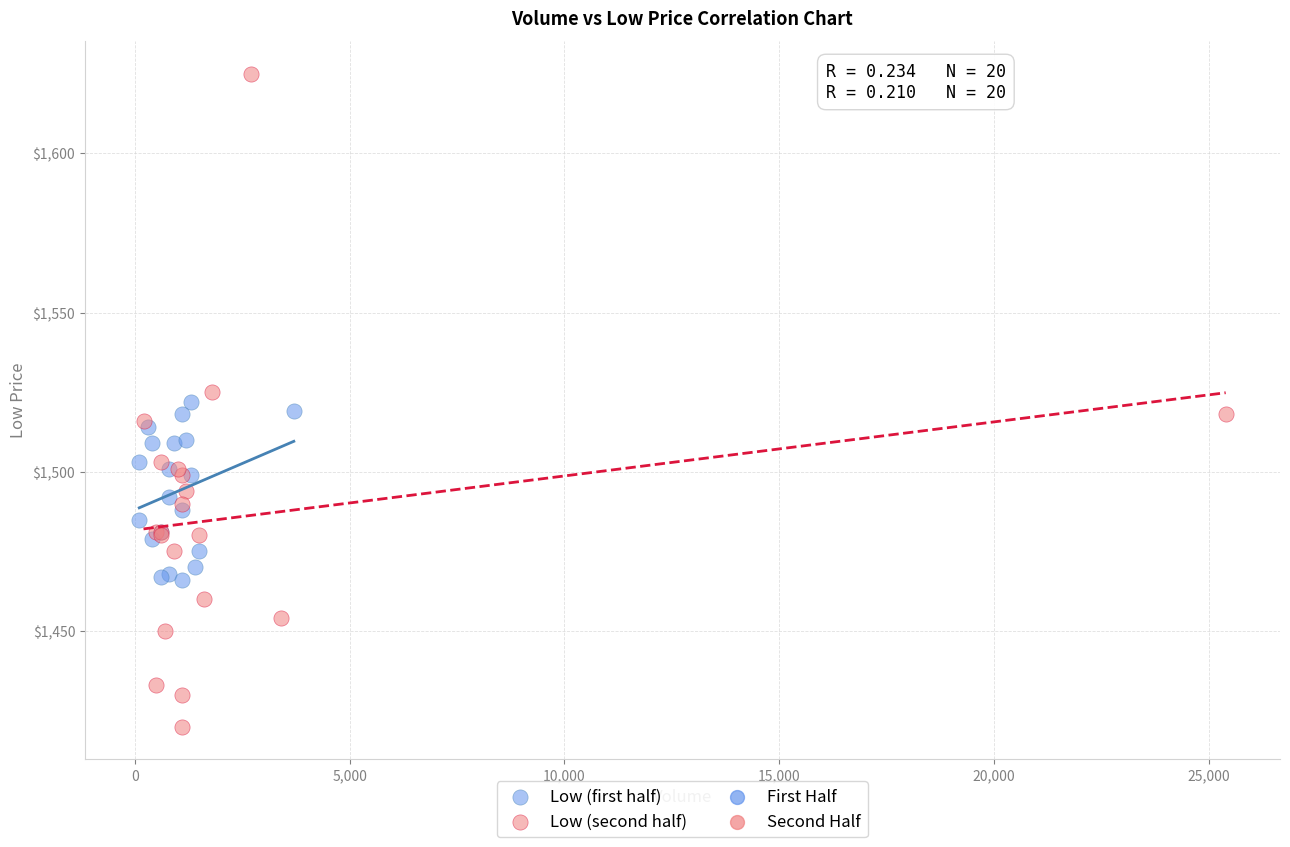

Which series reaches the maximum Y coordinate?

Low (second half)